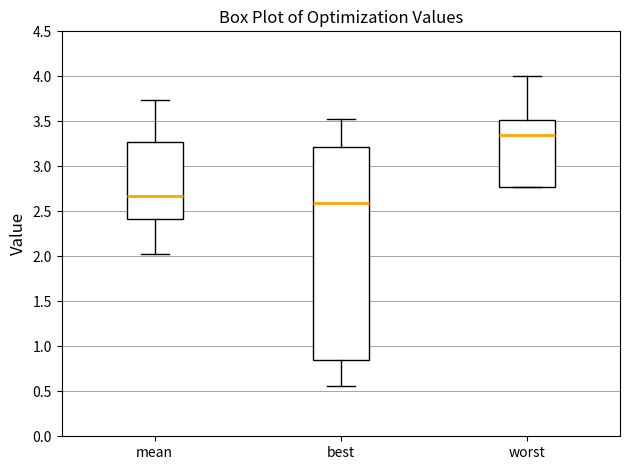

Which box's median line is the lowest?

best